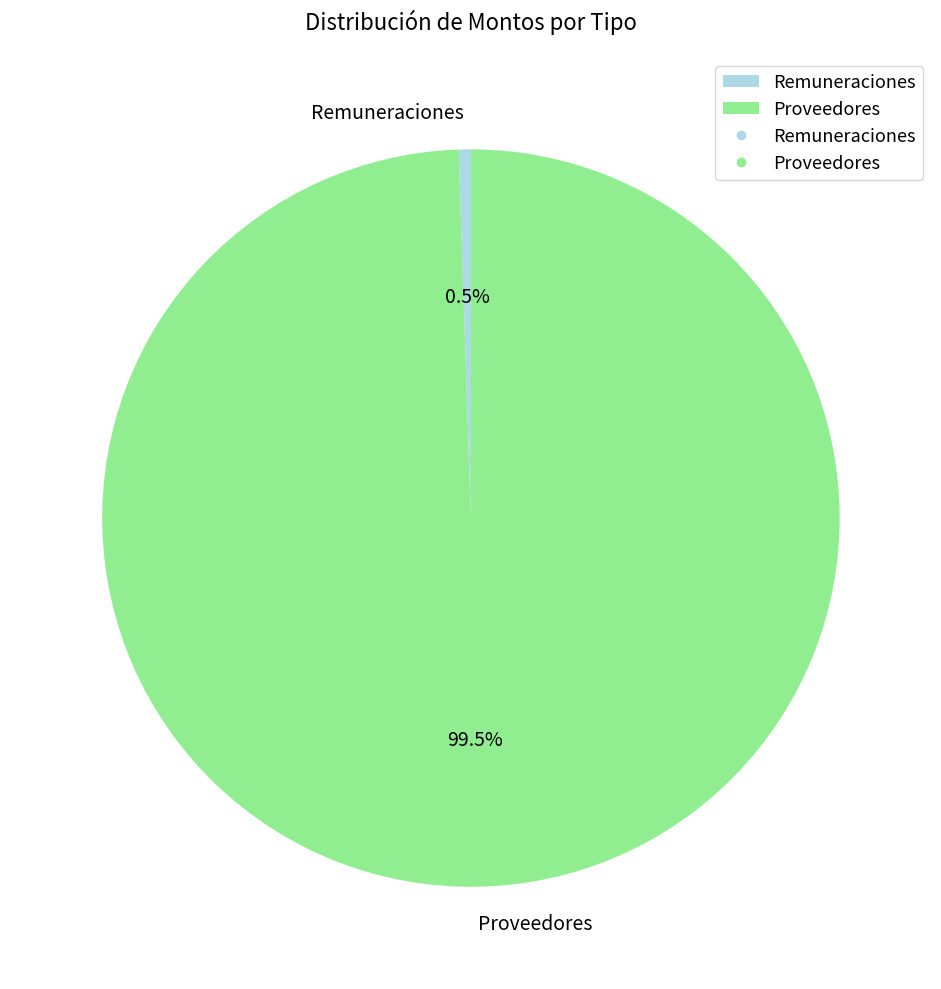

Rank the categories by value from highest to lowest.

Proveedores, Remuneraciones